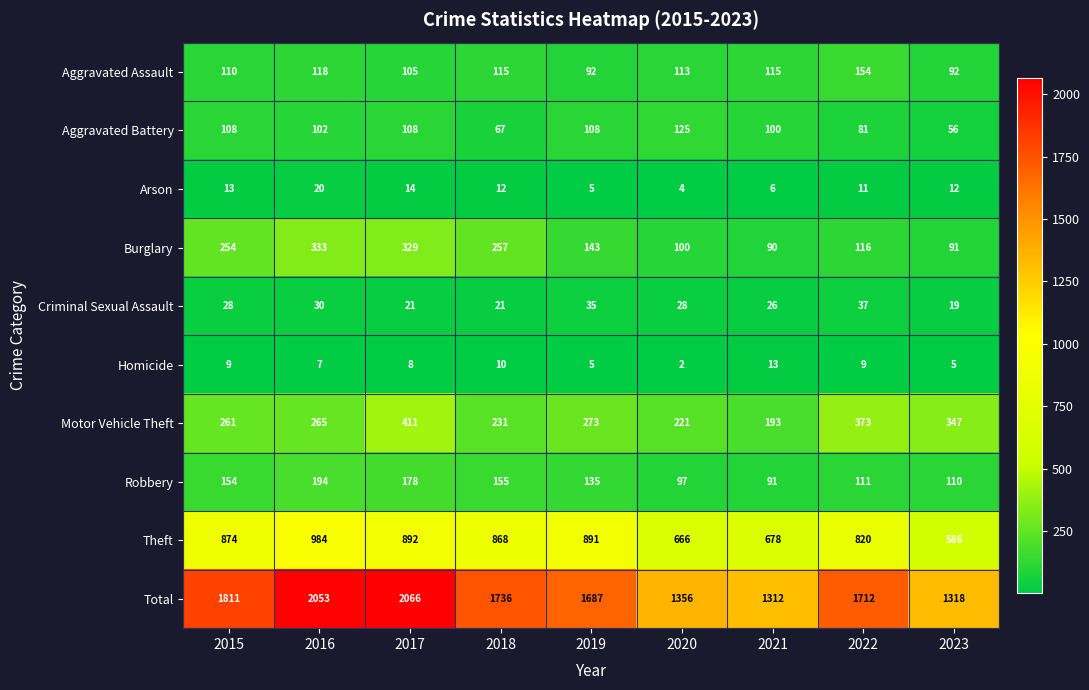

At 2021, list the series in order from largest to smallest.

Total, Theft, Motor Vehicle Theft, Aggravated Assault, Aggravated Battery, Robbery, Burglary, Criminal Sexual Assault, Homicide, Arson